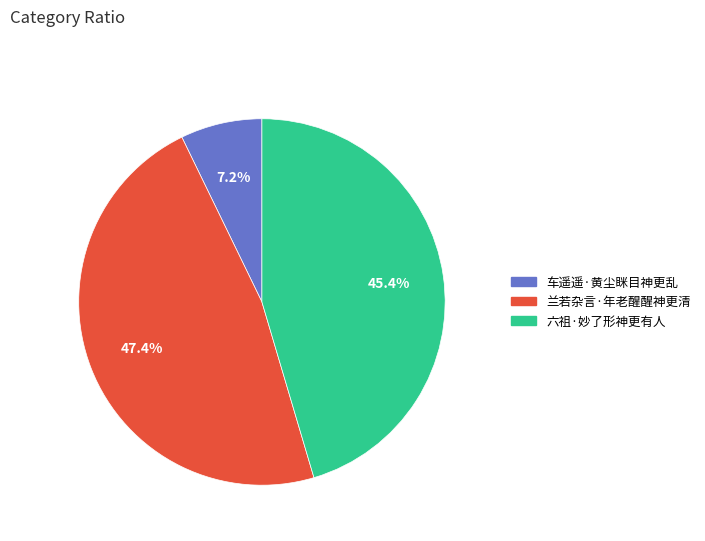

To the nearest percent, what is the average slice percentage?

33%